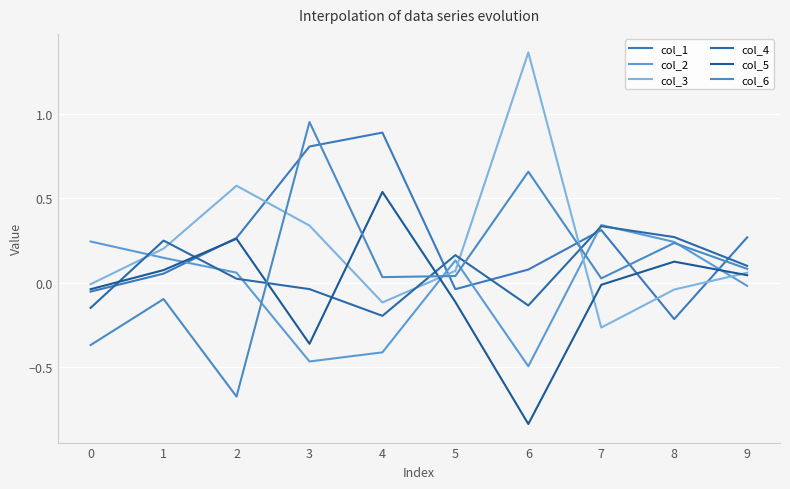

Which series ends up on top after the final intersection of col_1 and col_2?

col_1